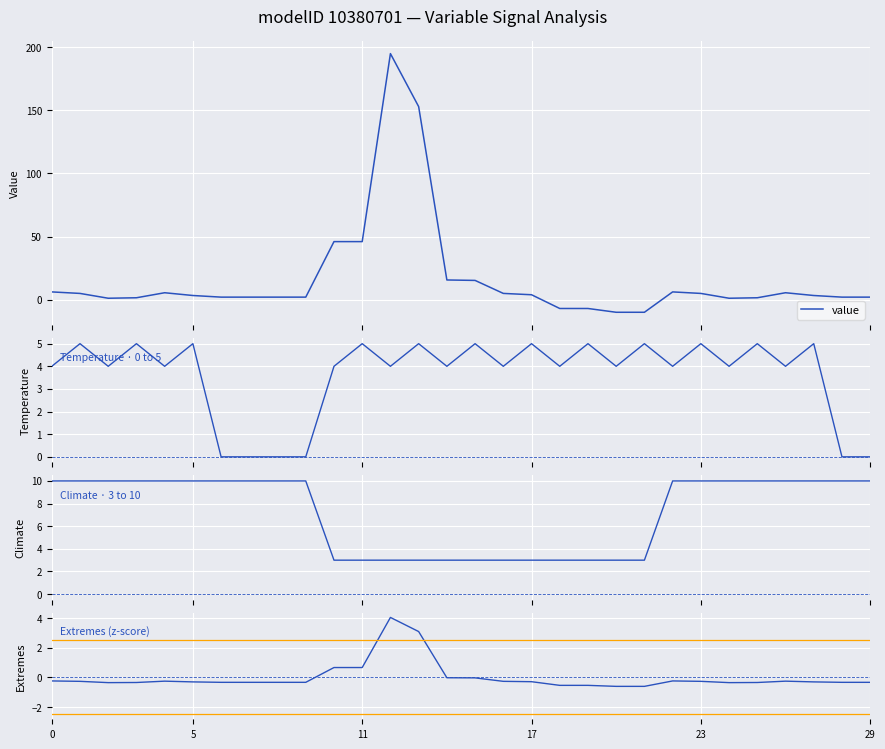

How many data points in info (z-score) are less than 0?

26